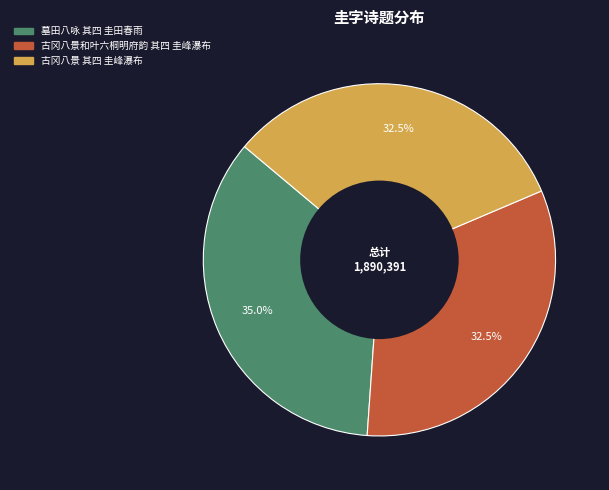

How much of the chart is everything except 墓田八咏 其四 圭田春雨?

65.0%